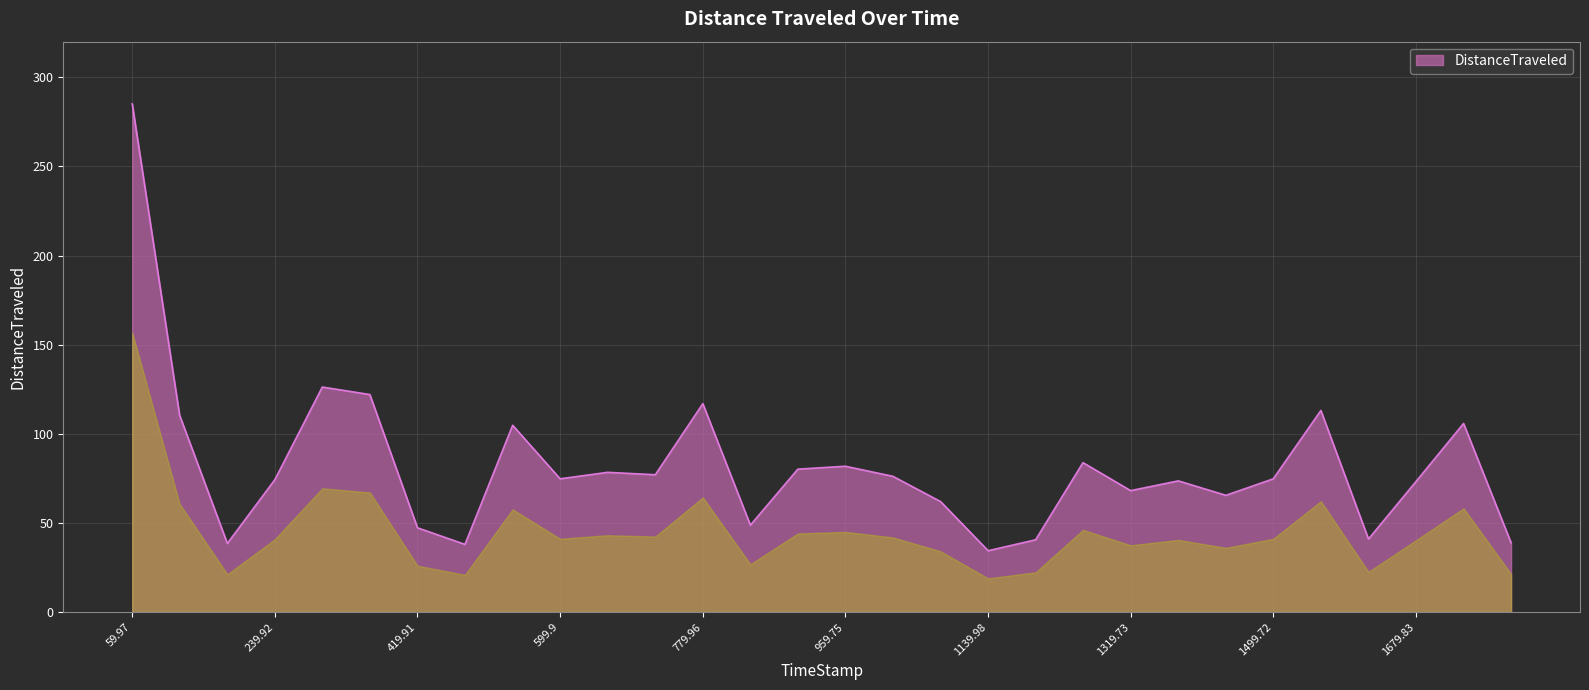

What is the difference between the maximum and minimum values?

250.7